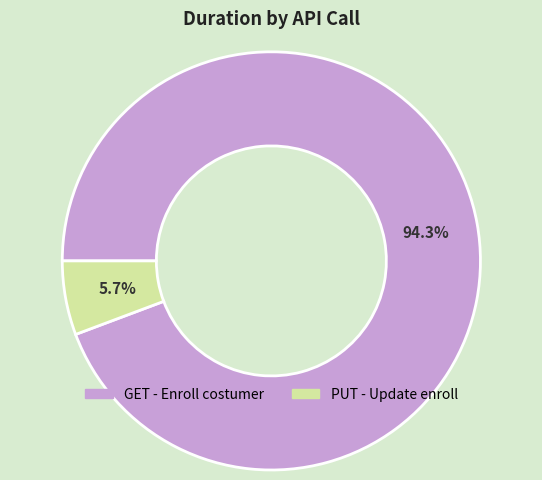

Which slice is the largest?

GET - Enroll costumer